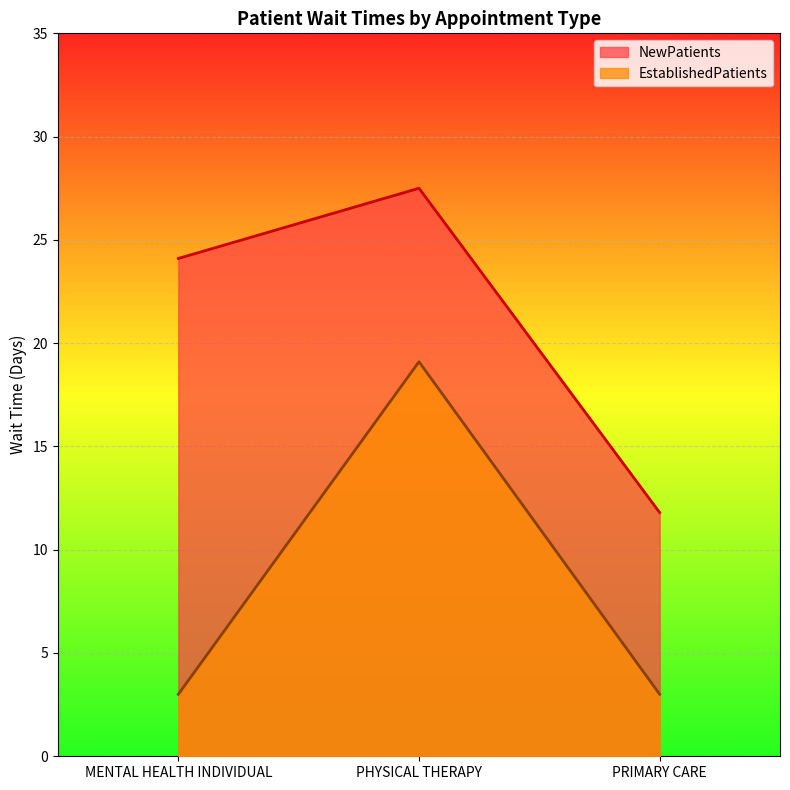

Rank the series by their average value, from highest to lowest.

NewPatients, EstablishedPatients